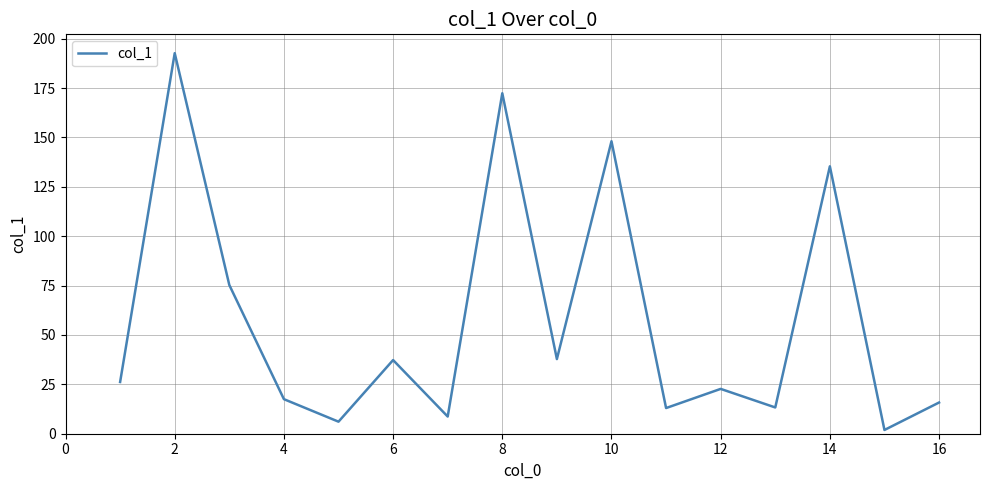

What is the difference between the maximum and minimum values?

190.8